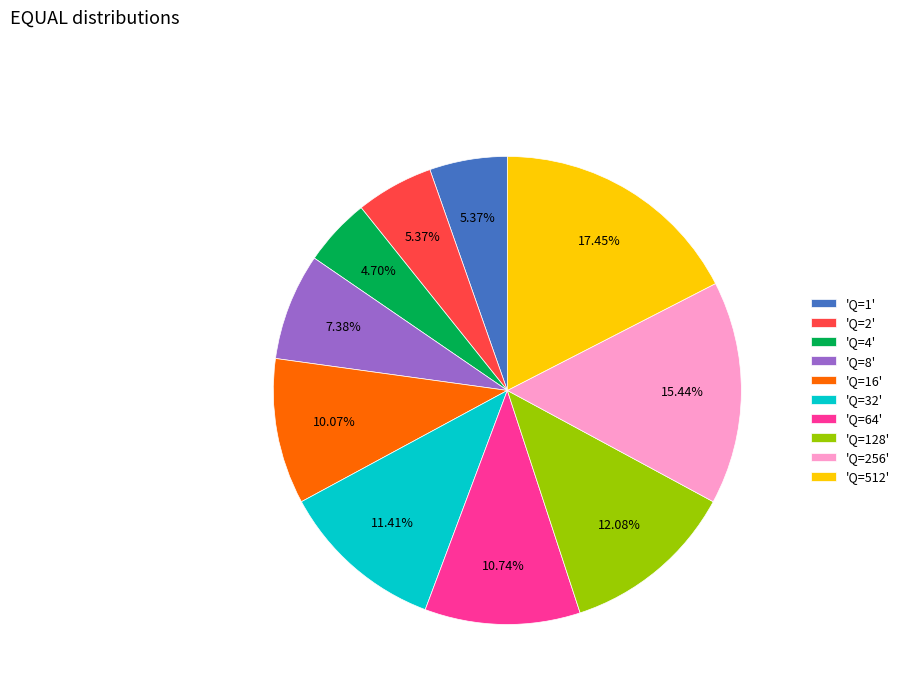

Does any single category account for the majority?

No